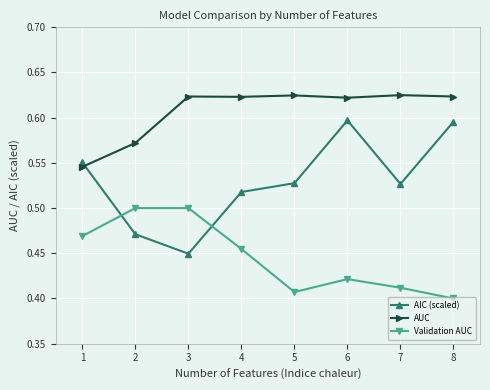

True or false: AUC and Validation AUC intersect in this chart.

False